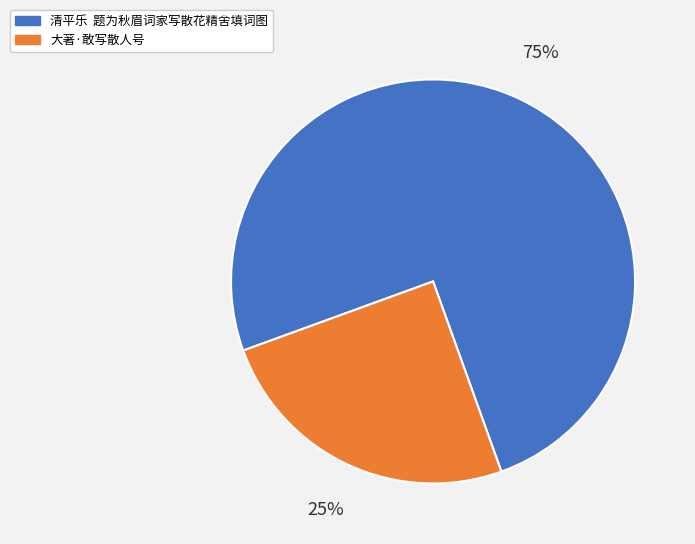

The 大著·敢写散人号 slice represents 14% of the pie. True or false?

False